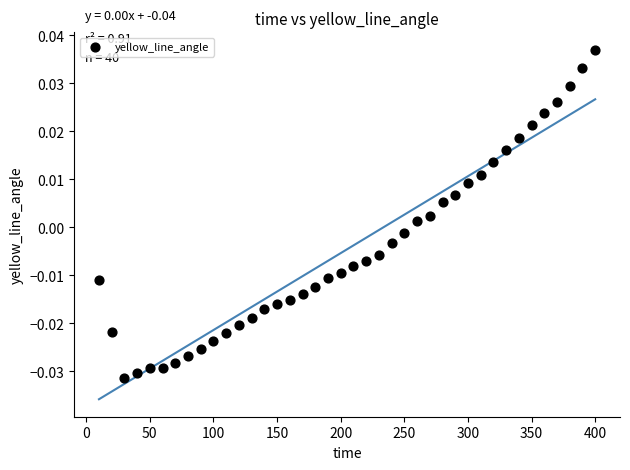

What is the range of X values (max minus min)?

390.0